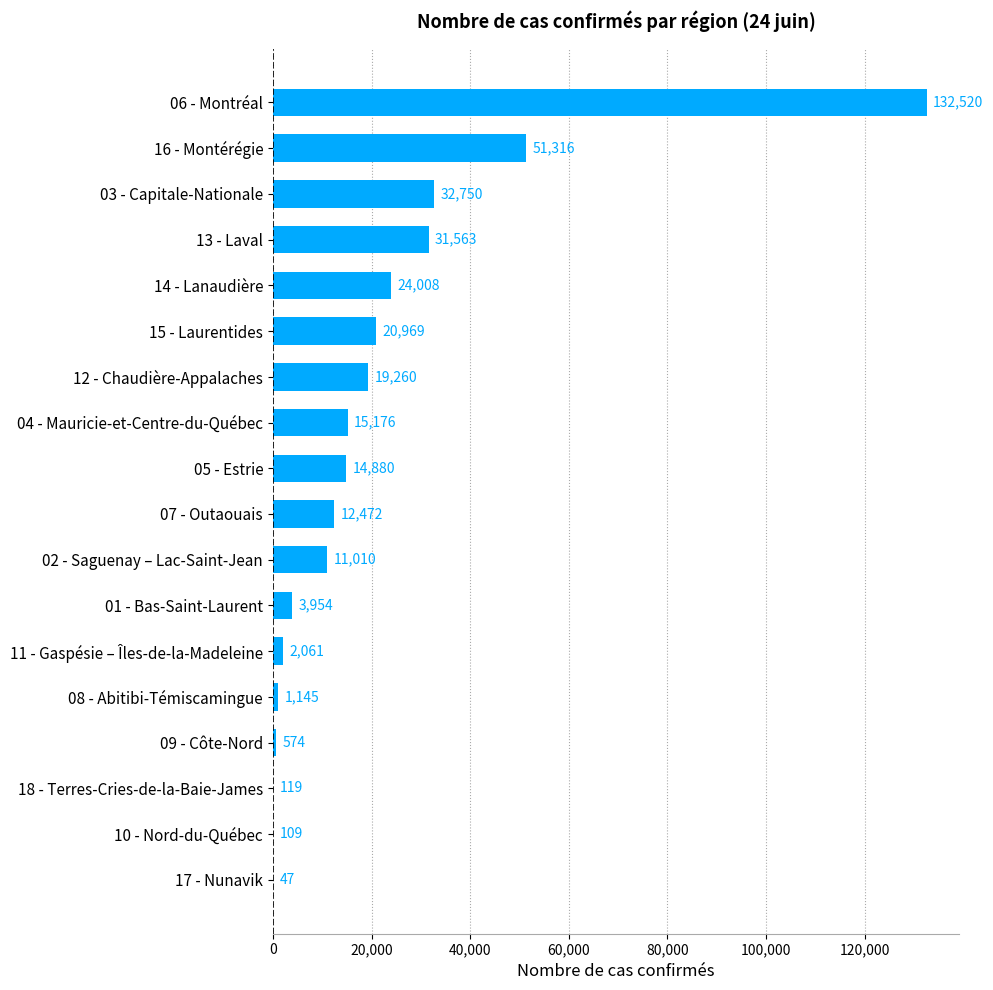

At which label is the value closest to 66283?

16 - Montérégie